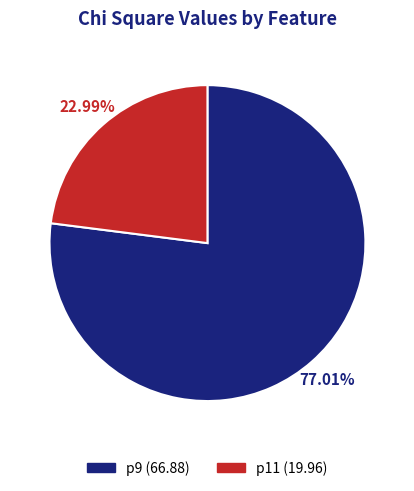

What percentage do p9 and p11 together represent?

100.0%